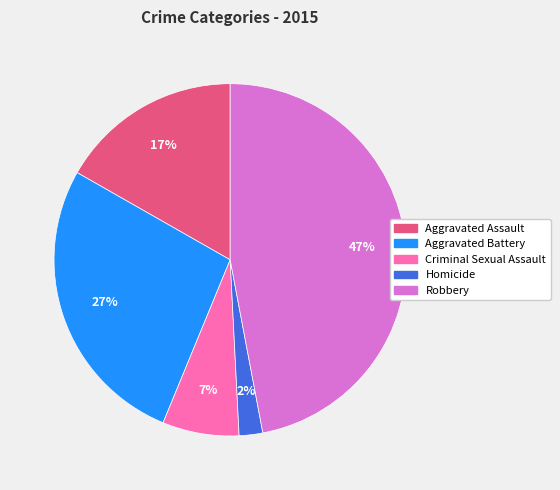

Between Aggravated Assault and Criminal Sexual Assault, which is larger?

Aggravated Assault